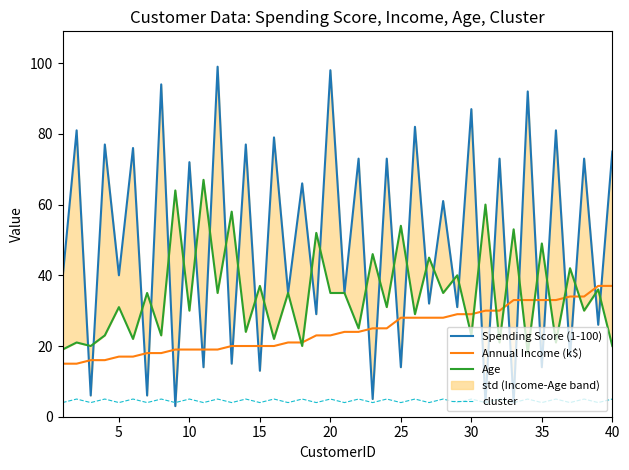

True or false: Annual Income (k$) and cluster cross at least once.

False